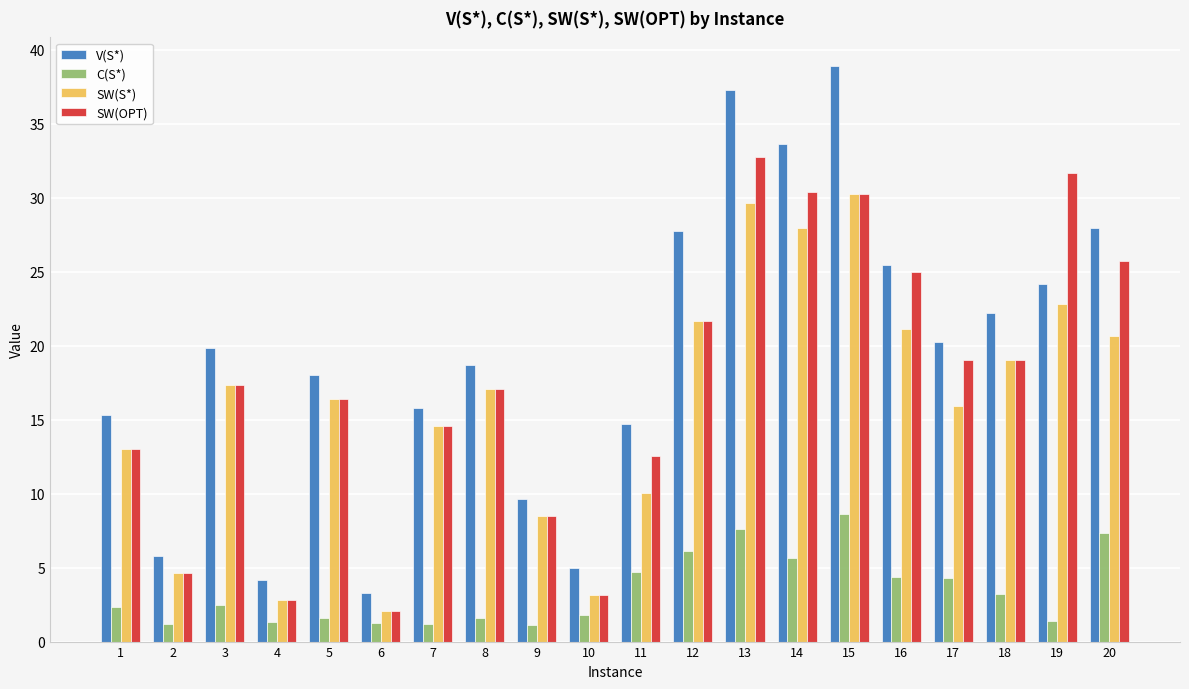

True or false: SW(S*) has a value of 5.6 at 1.

False